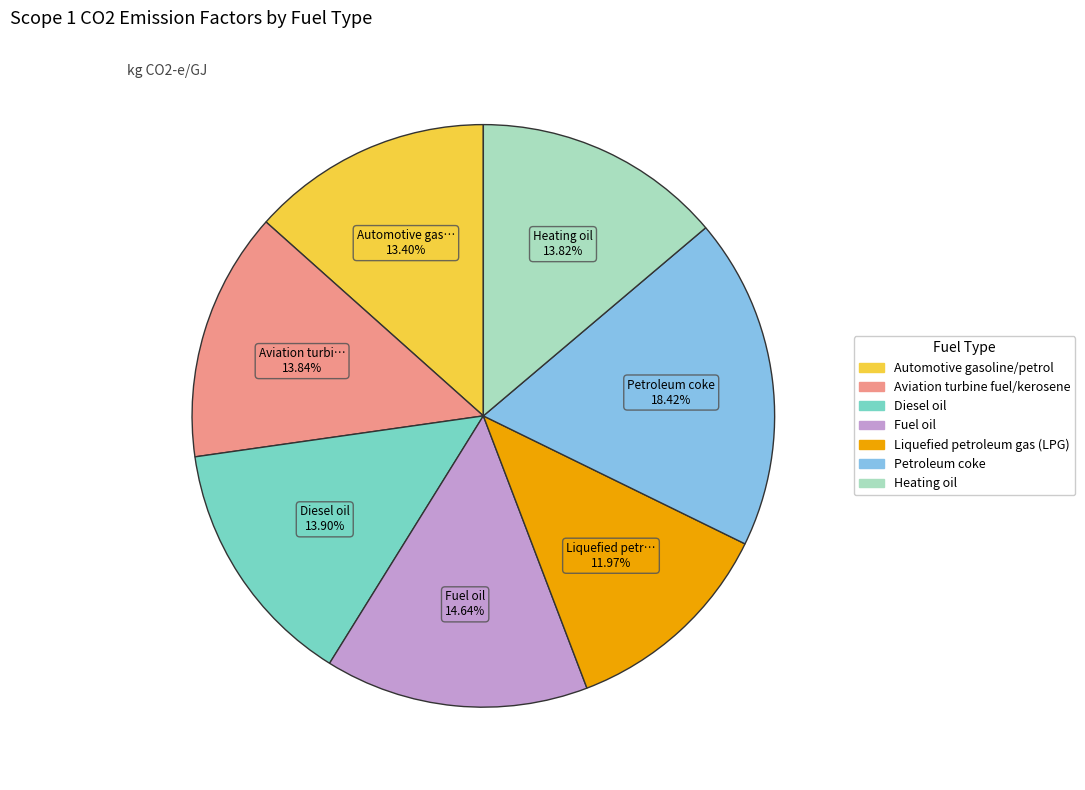

What percentage is NOT represented by Petroleum coke?

81.6%